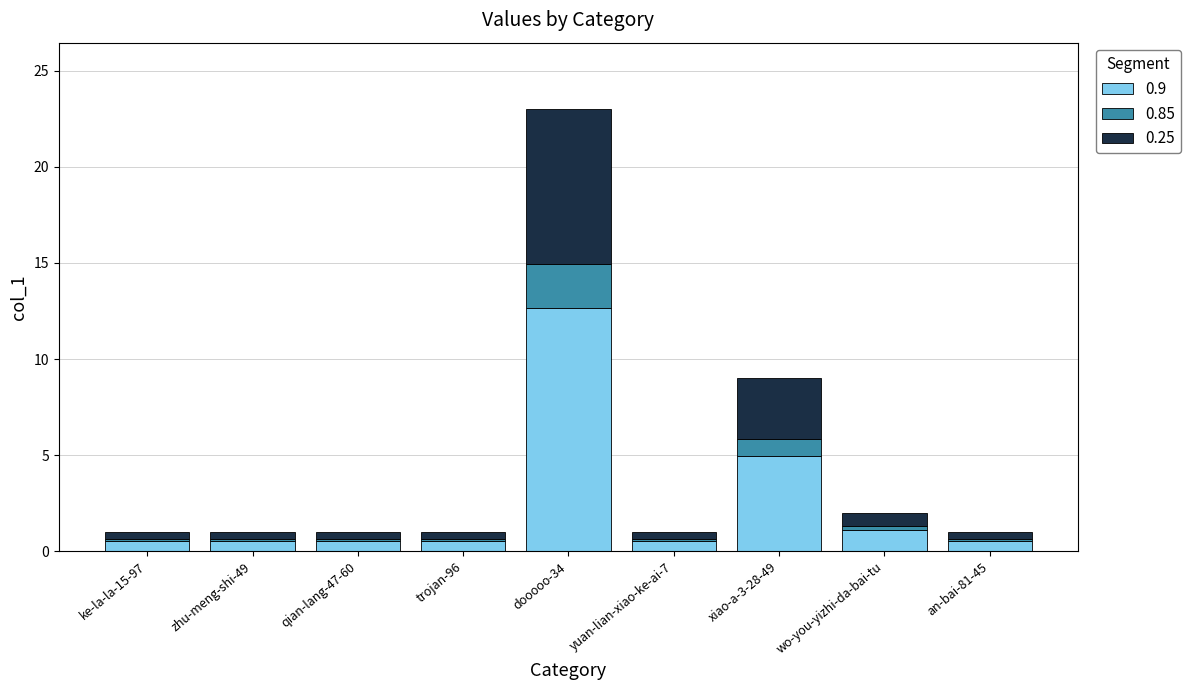

Reading left to right, transcribe the values for 0.9.

ke-la-la-15-97=0.6	zhu-meng-shi-49=0.6	qian-lang-47-60=0.6	trojan-96=0.6	dooooo-34=12.7	yuan-lian-xiao-ke-ai-7=0.6	xiao-a-3-28-49=5.0	wo-you-yizhi-da-bai-tu=1.1	an-bai-81-45=0.6